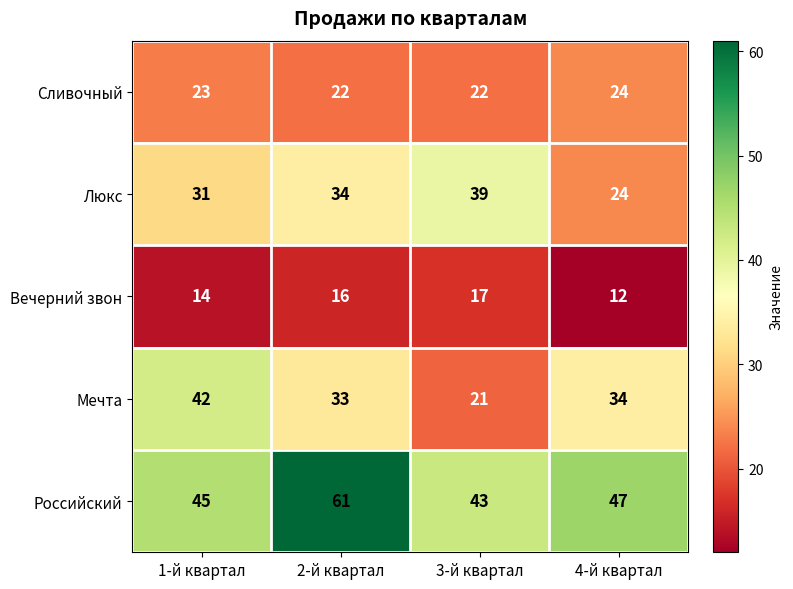

Which series has the largest range (max minus min)?

Мечта